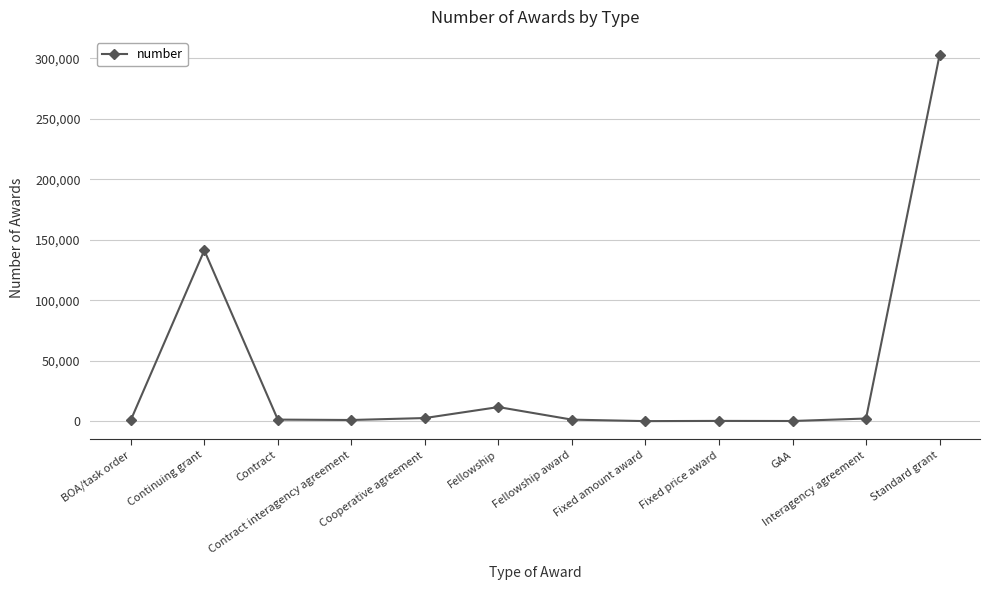

What is the sum of all values?

464647